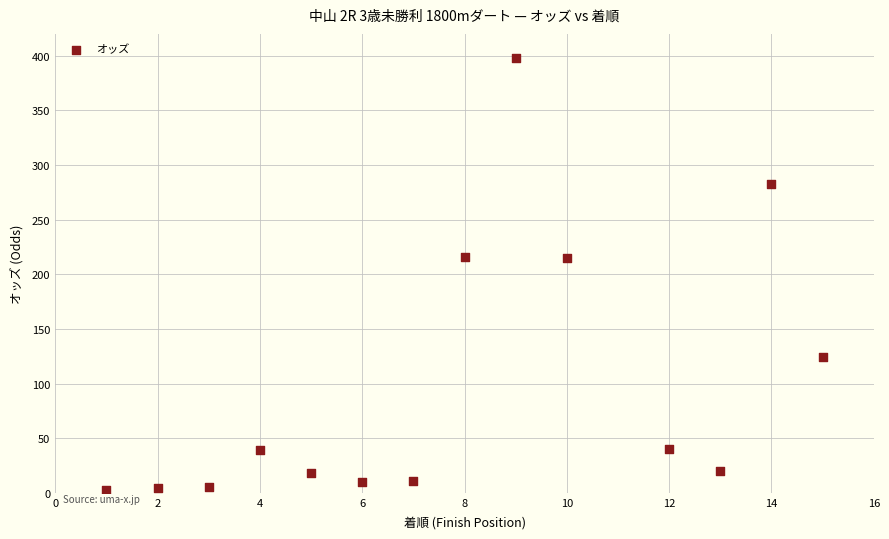

What is the range of Y values (max minus min)?

395.3